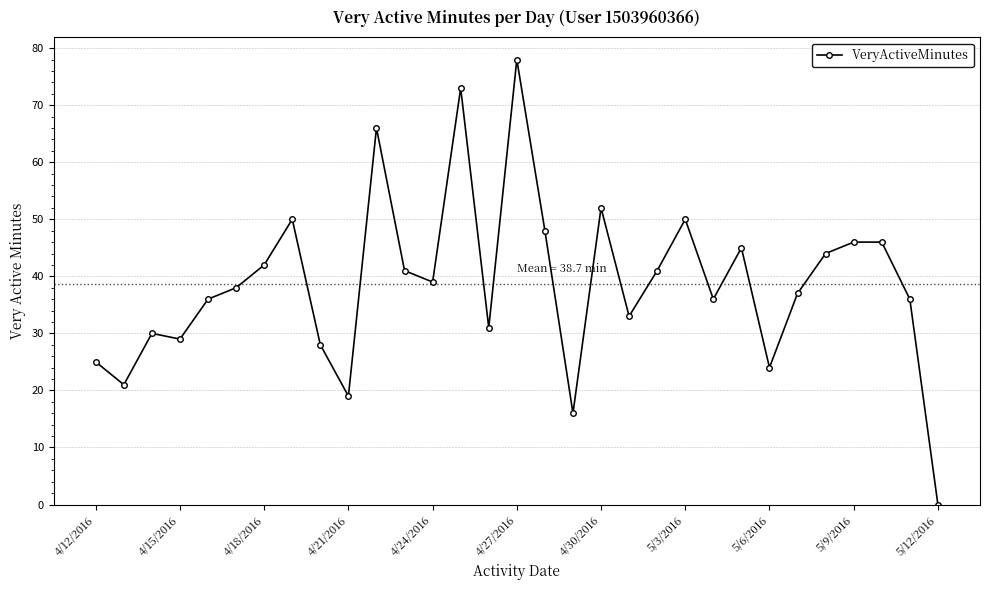

What is the difference between the second highest and second lowest values?

57